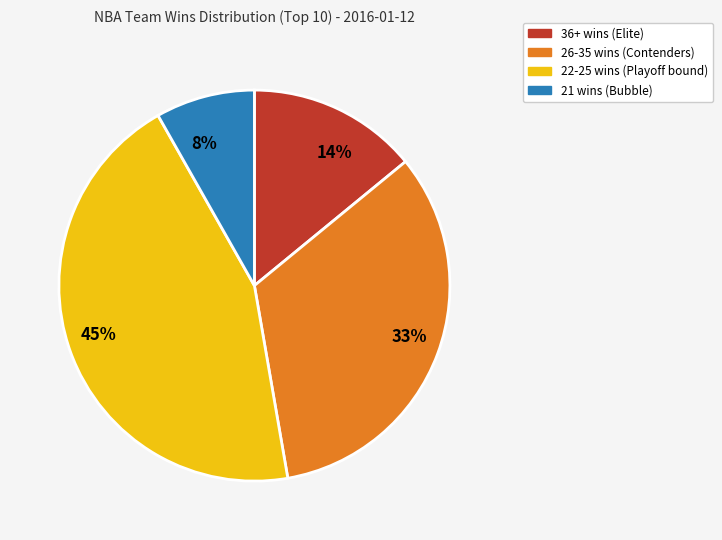

The 33% slice represents 23% of the pie. True or false?

False